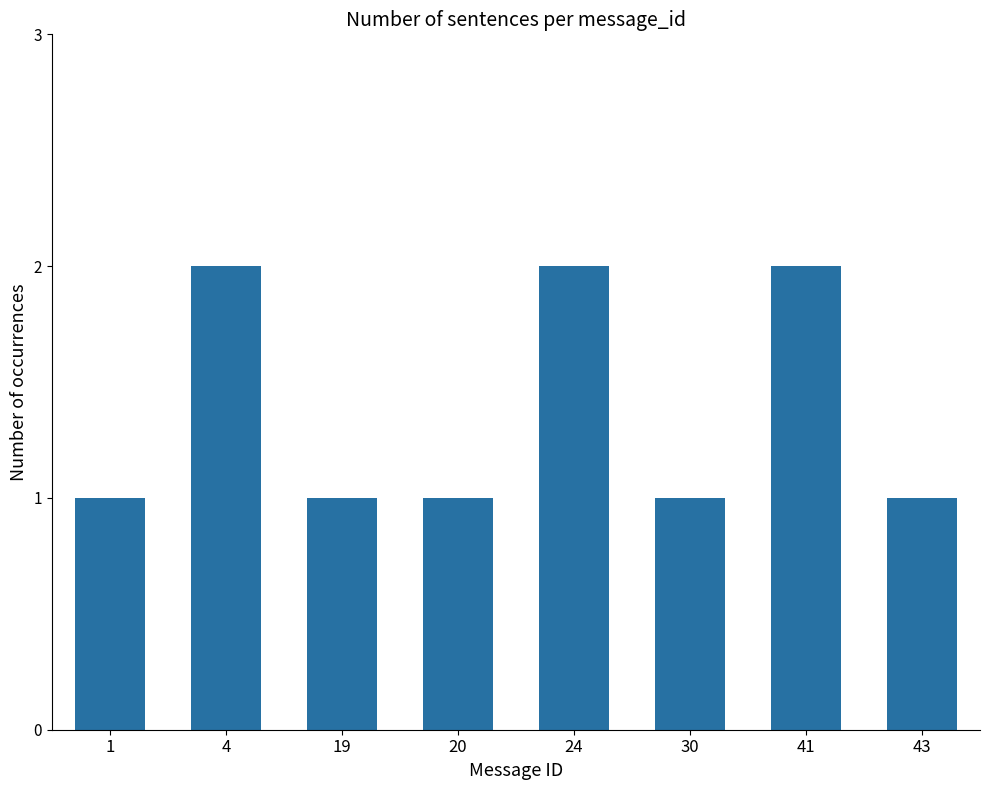

What is the sum of the values at 43 and 24?

3